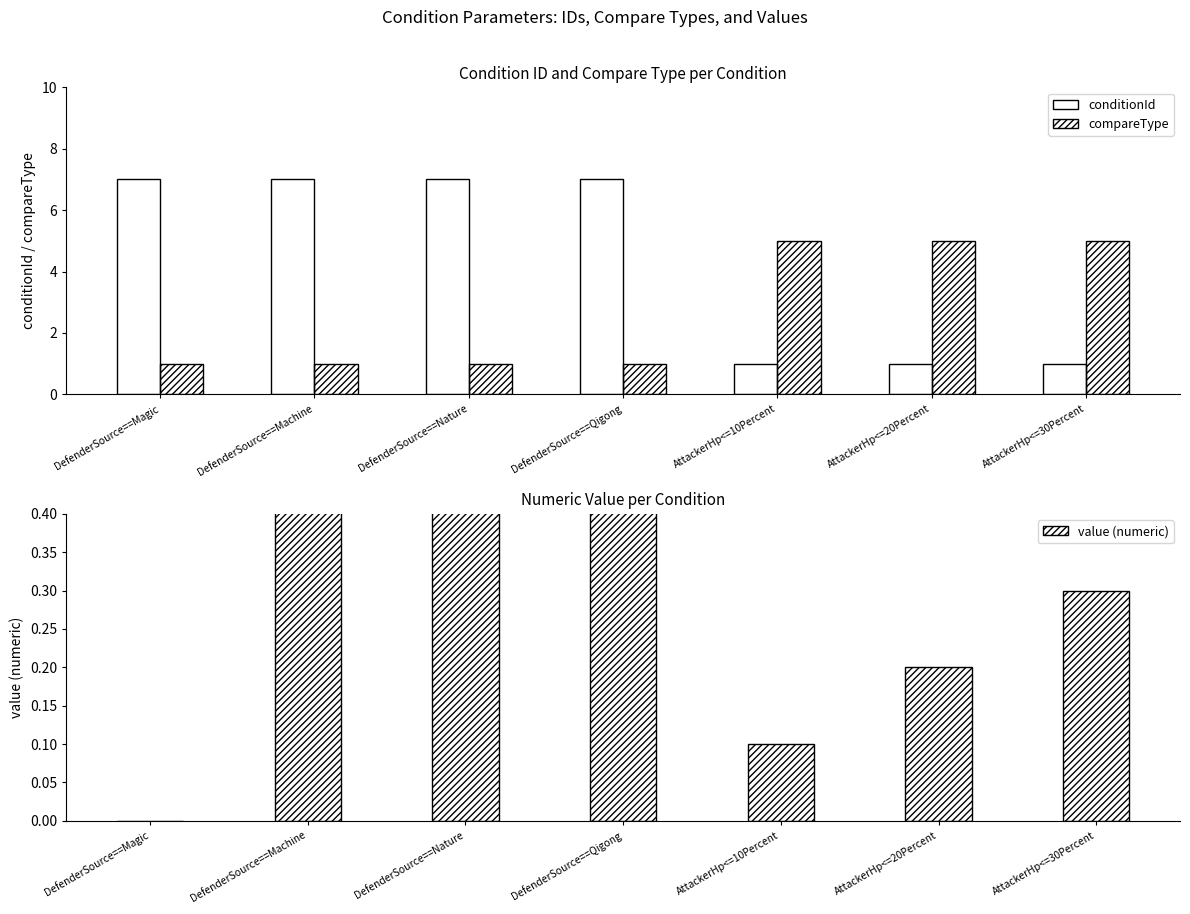

Count the number of categories in the chart.

7